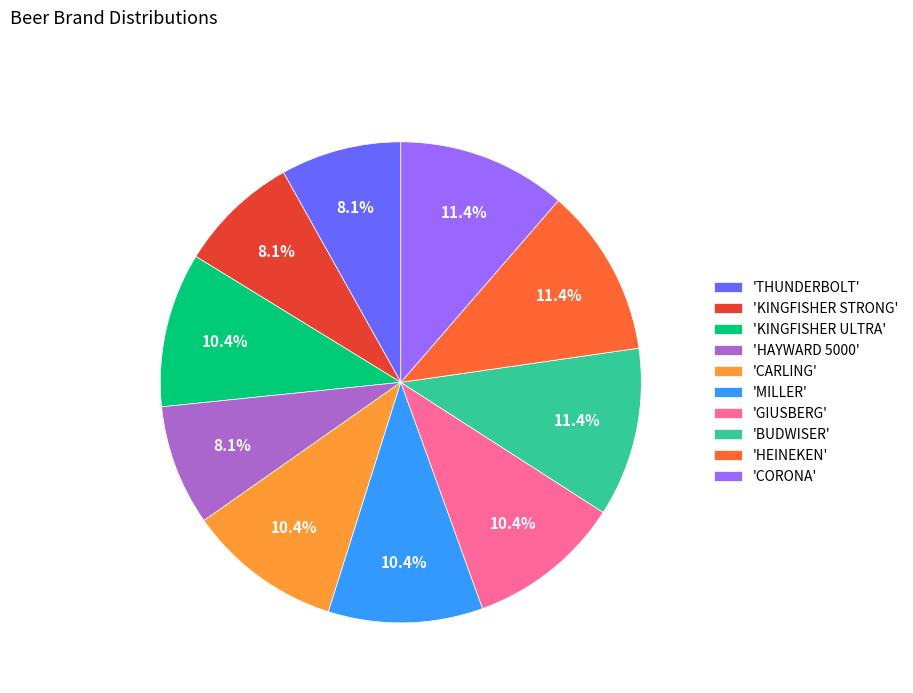

Do 'BUDWISER' and 'CARLING' together represent more than half of the pie?

No